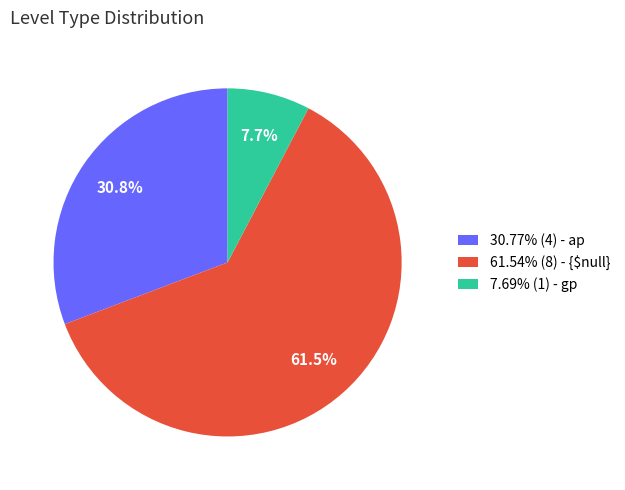

Does 7.69% (1) - gp account for over 50% of the chart?

No